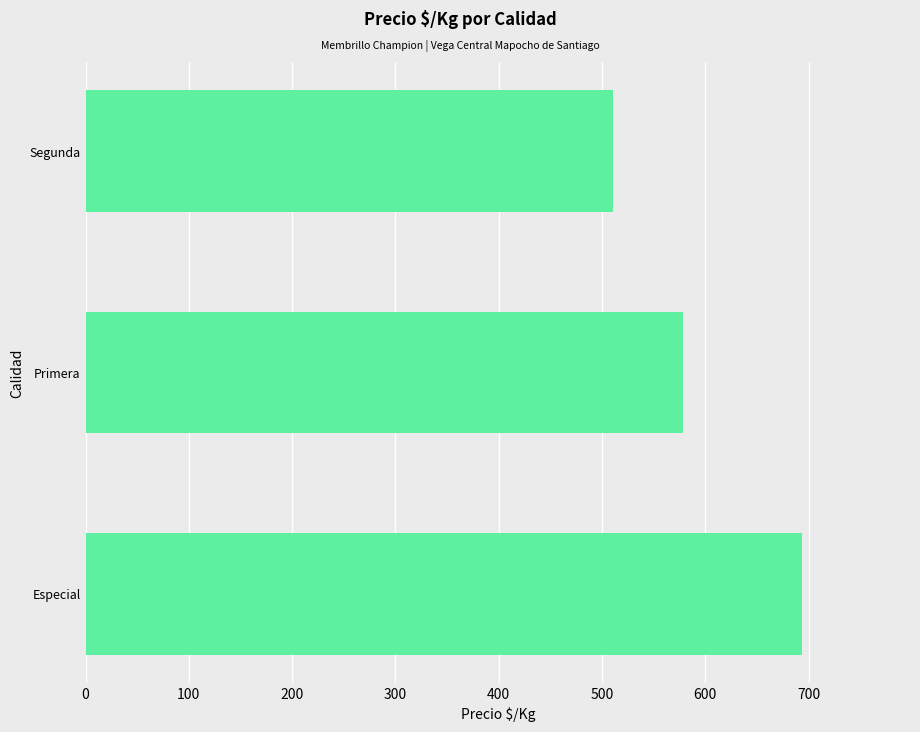

The value at Especial is 217. True or false?

False